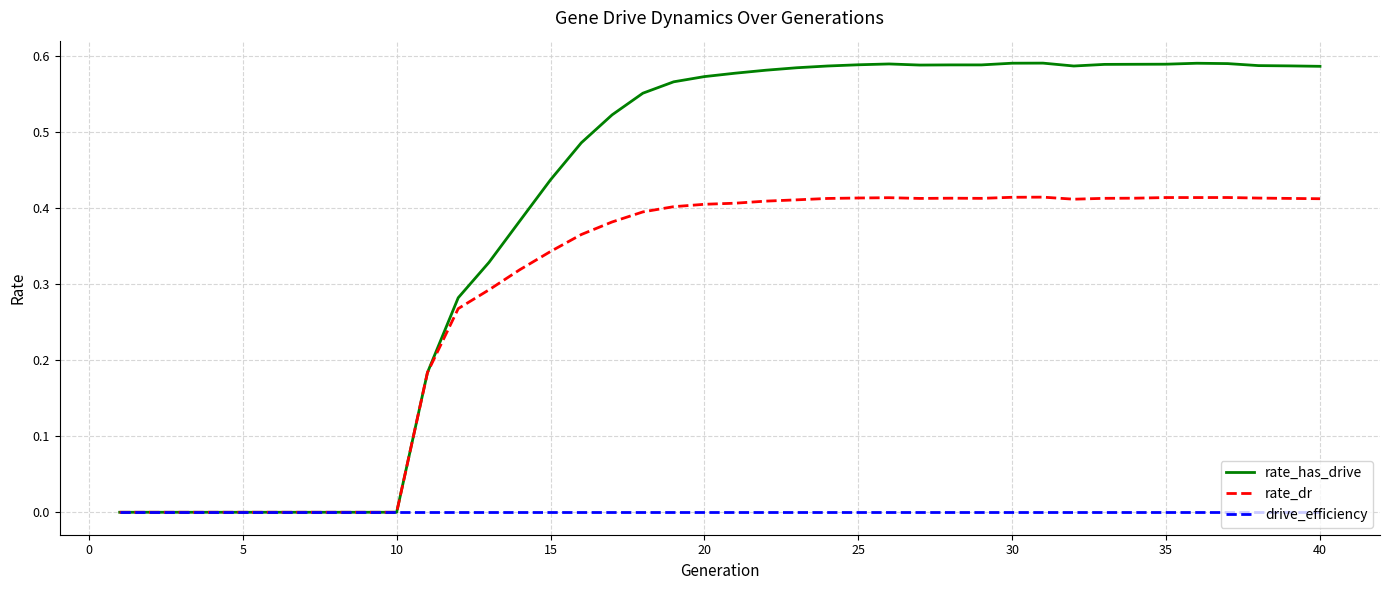

Which series has the widest spread of values?

rate_has_drive